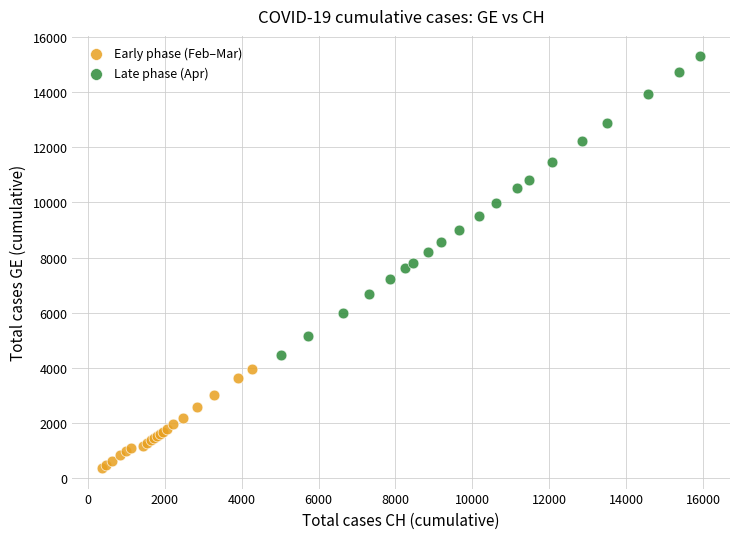

Which series contains the lowest Y value?

Early phase (Feb–Mar)